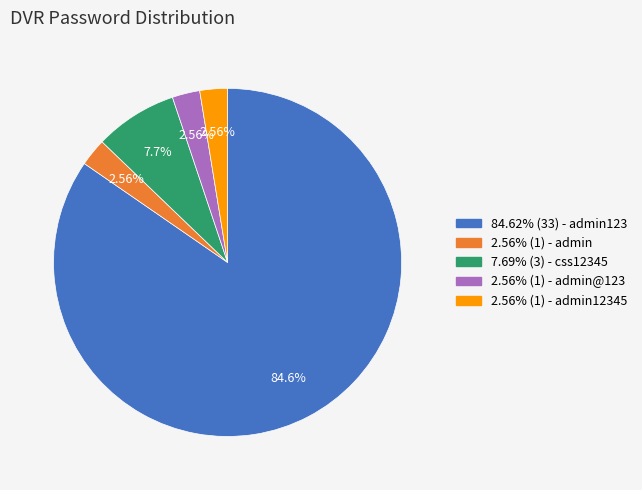

Is there any slice that represents more than half of the pie?

Yes